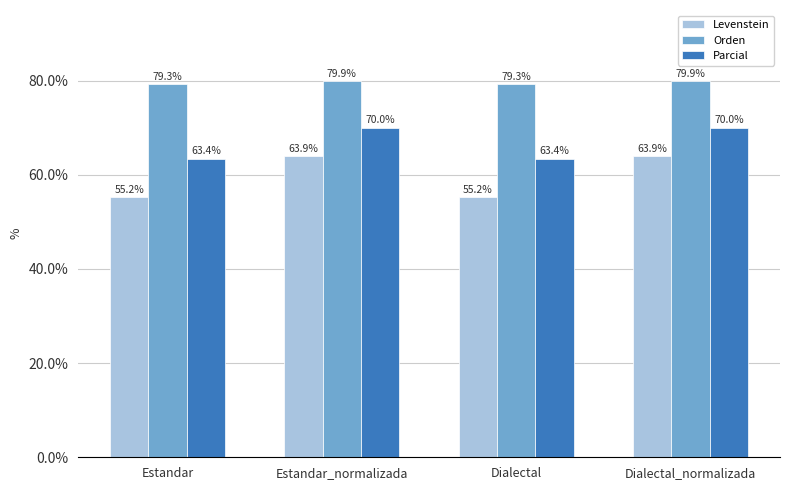

What is the sum of all Levenstein values?

238.3